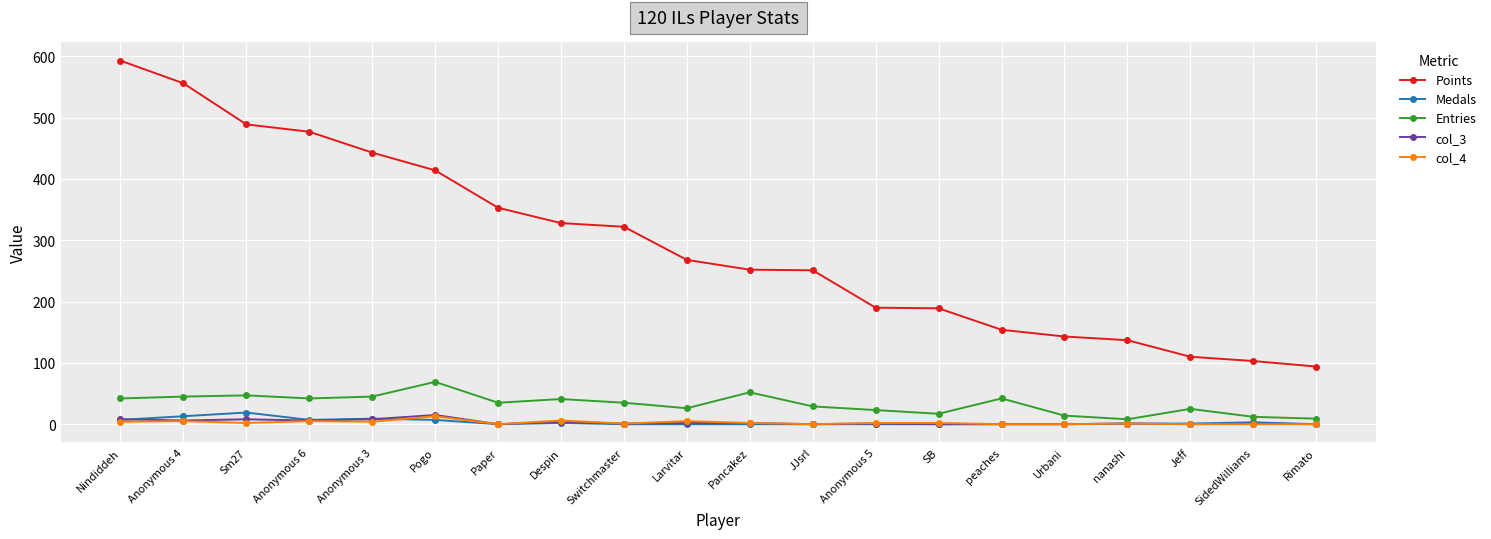

What position from the right is Nindiddeh?

20